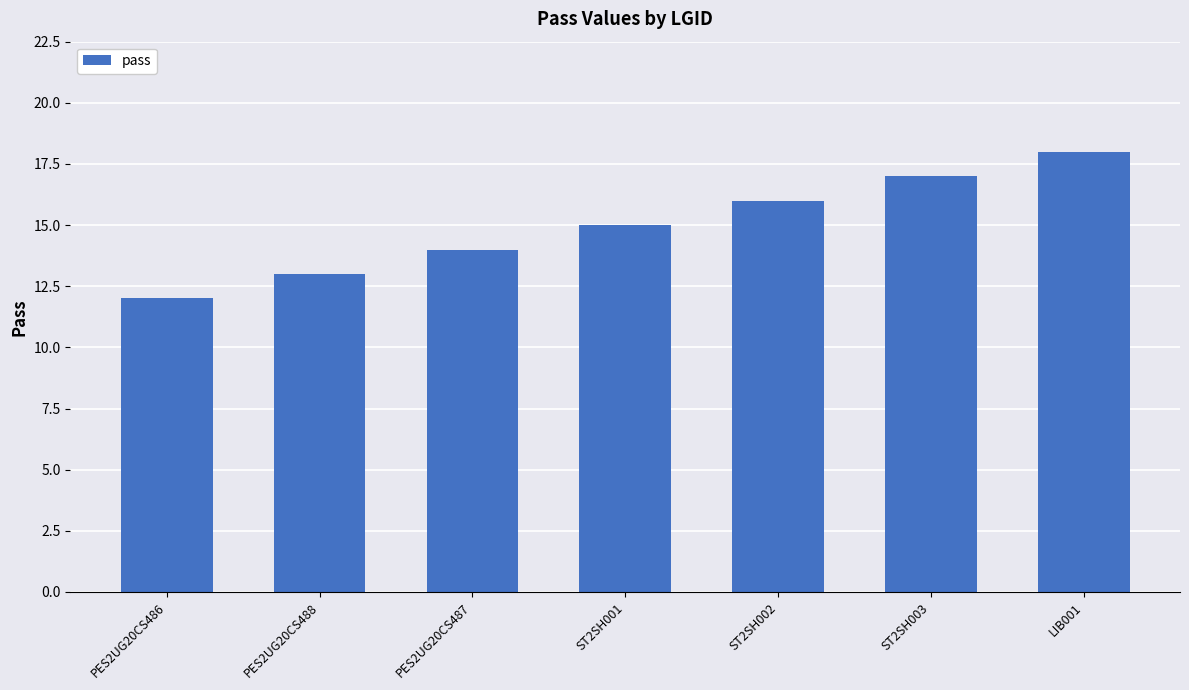

Between PES2UG20CS486 and LIB001, which is larger?

LIB001